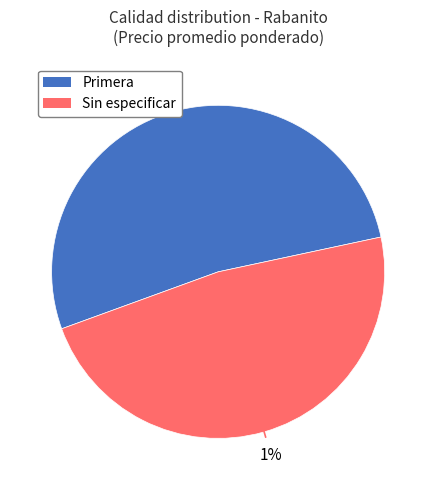

The Primera slice represents 43% of the pie. True or false?

False